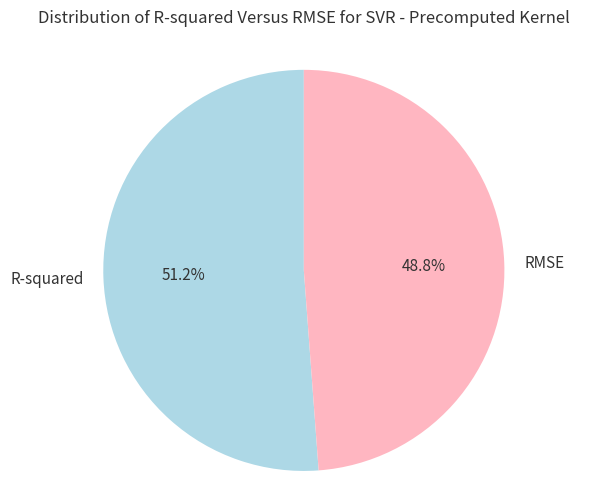

Which slice is the smallest?

RMSE